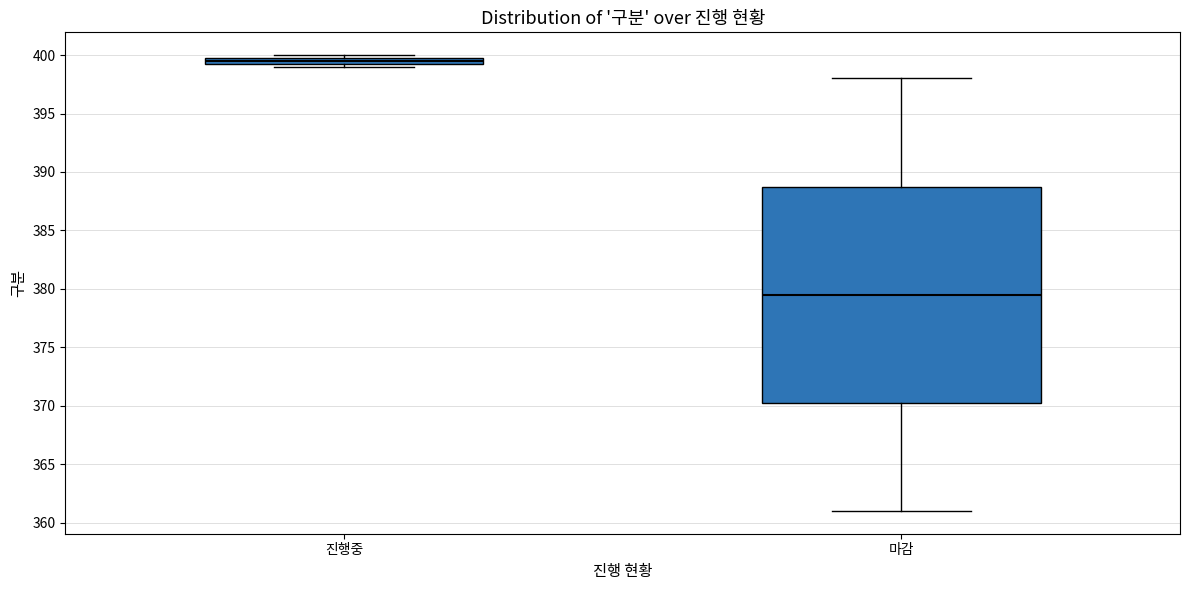

Where is the upper edge of the box for 진행중 on the y-axis? The values are not printed on the chart, so give them approximately, as read against the axis.

400.0